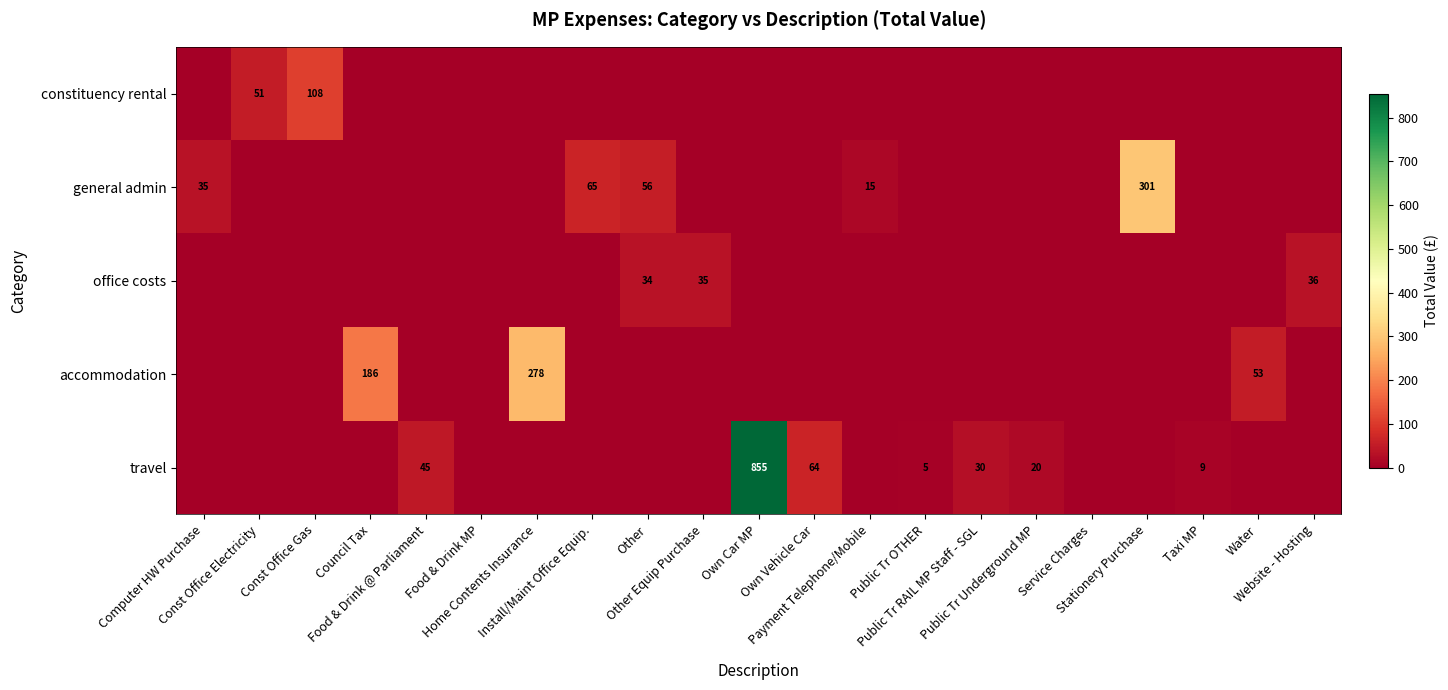

What is the greatest value displayed?

855.0